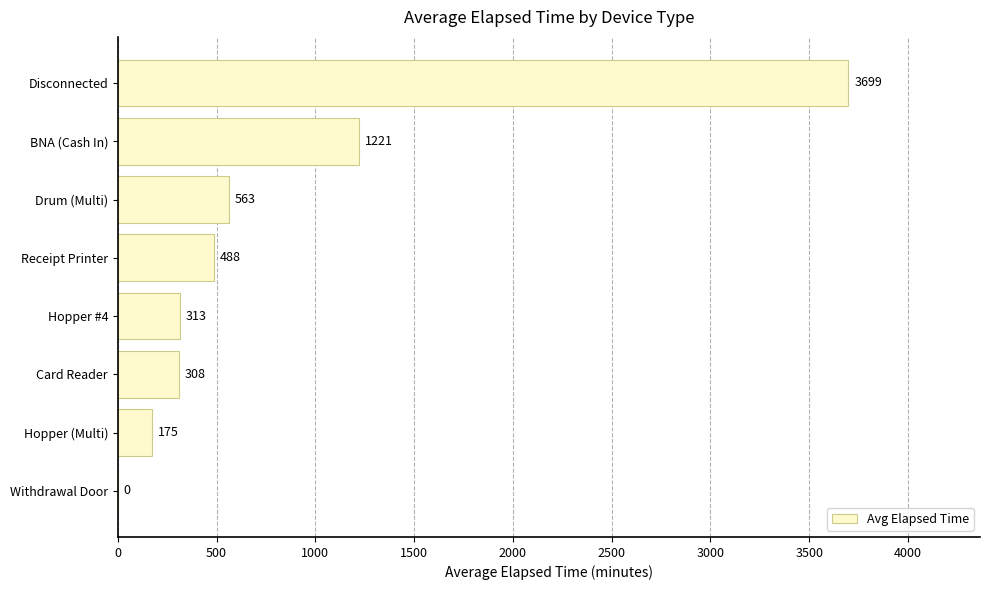

Reading bottom to top, transcribe all the data shown in this chart.

Withdrawal Door=0	Hopper (Multi)=175	Card Reader=308	Hopper #4=313	Receipt Printer=488	Drum (Multi)=563	BNA (Cash In)=1221	Disconnected=3699